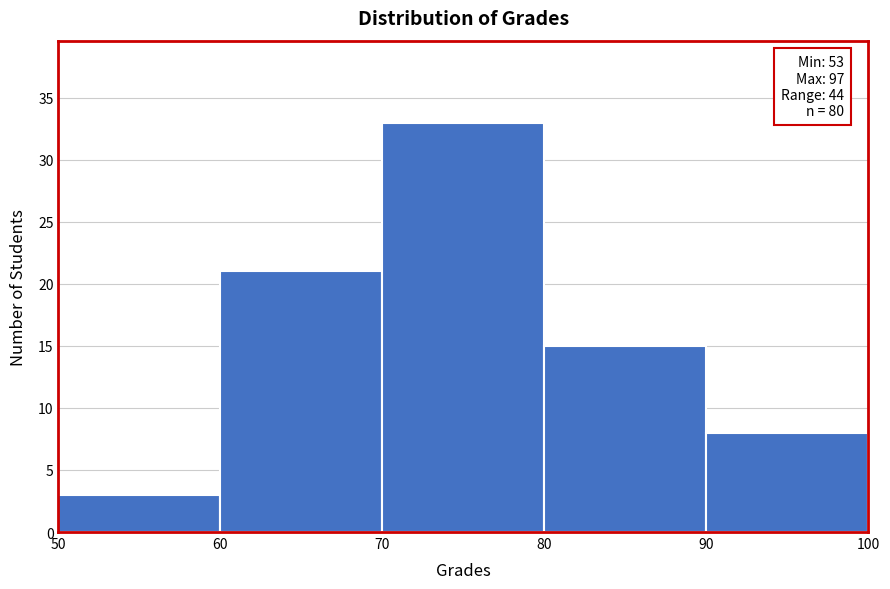

Which range on the x-axis has the tallest bar?

70 to 80